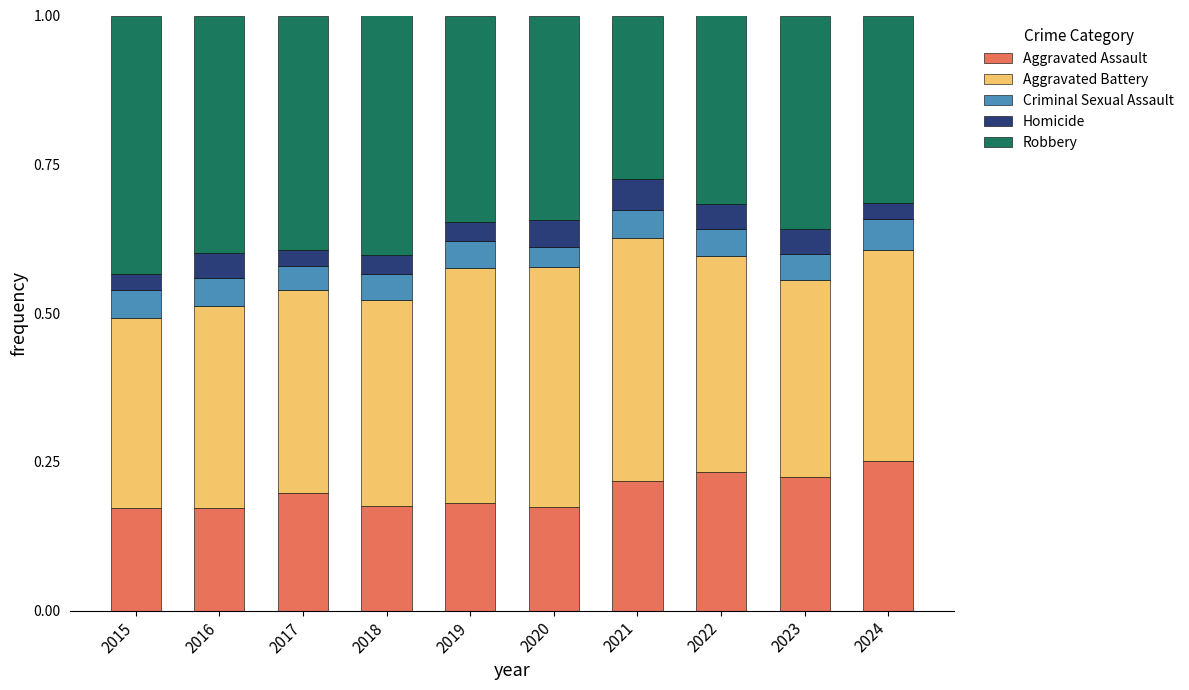

The value of Aggravated Assault at 2016 is 0.2. True or false?

True